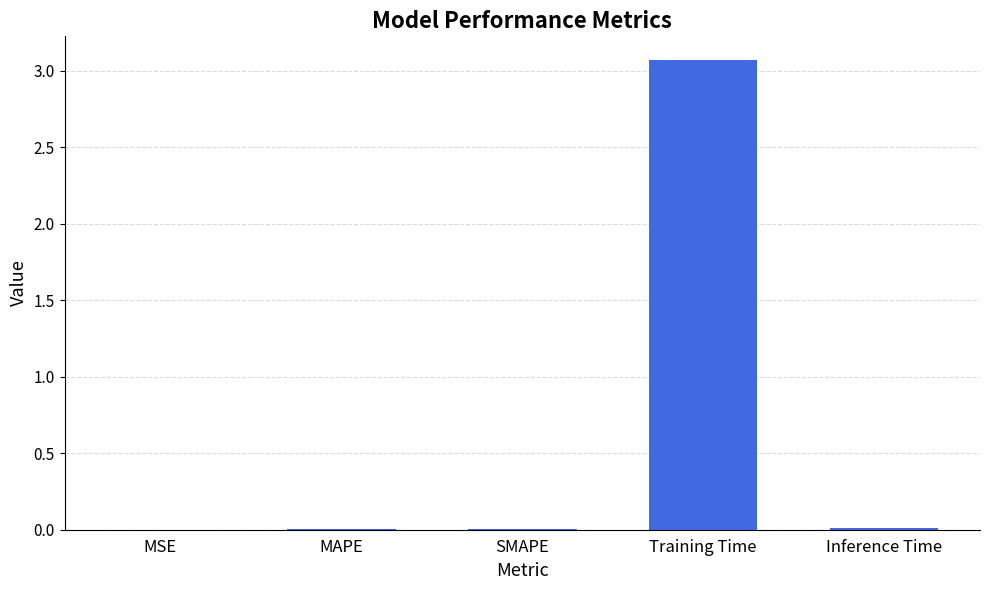

At which category does the chart reach its peak across all series?

Training Time